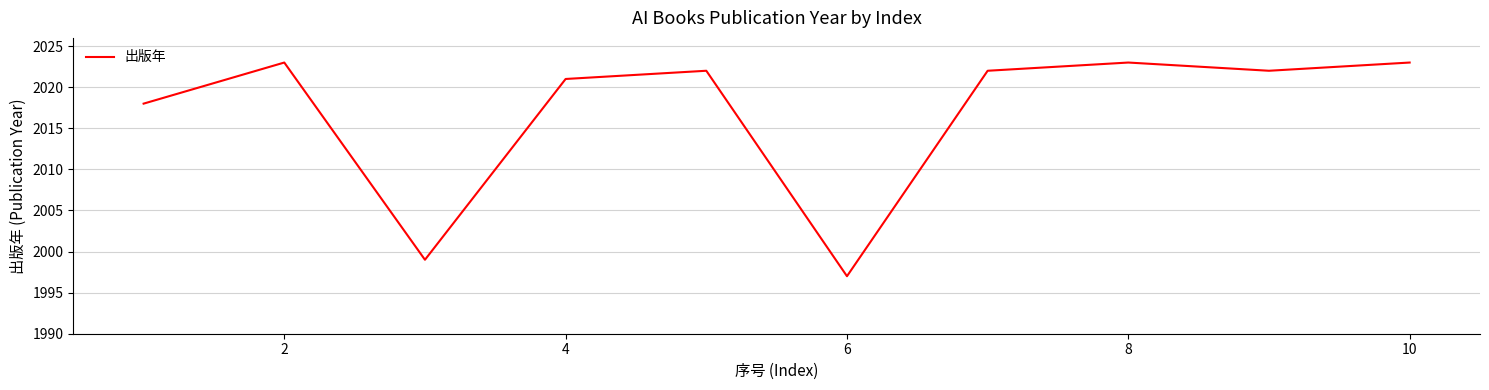

What is the smallest value displayed?

1997